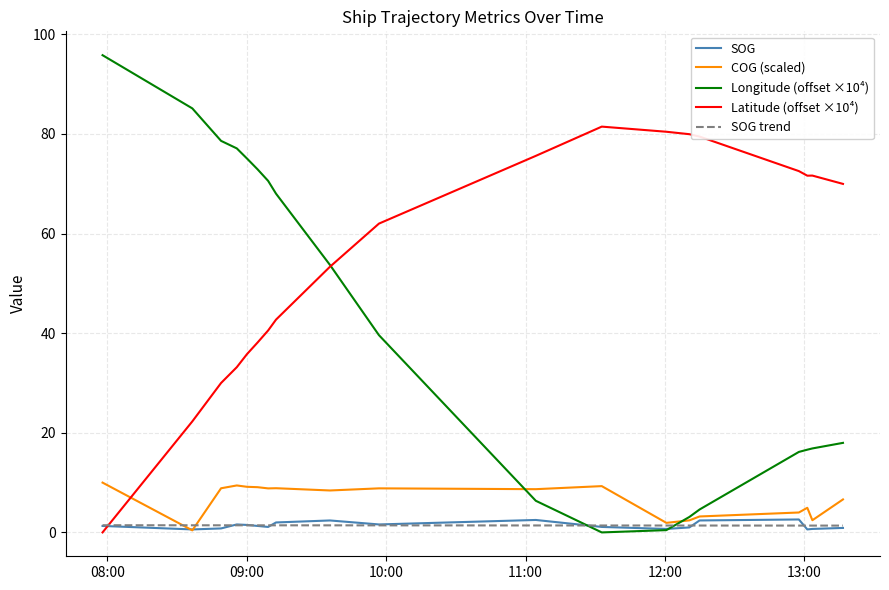

True or false: COG (scaled) and Latitude (offset ×10⁴) intersect in this chart.

True